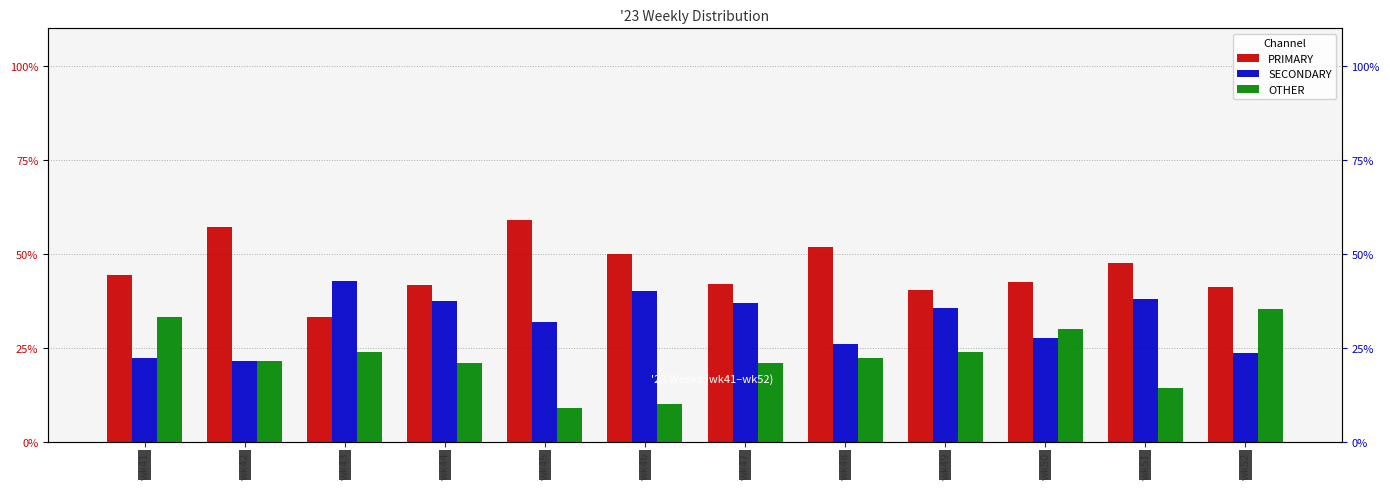

What is the value of the PRIMARY bar at the 5th from the left?

59.1